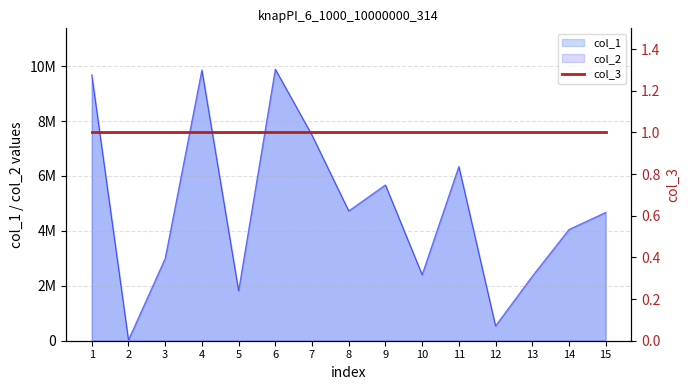

What is the lowest value of the col_2 series?

28544